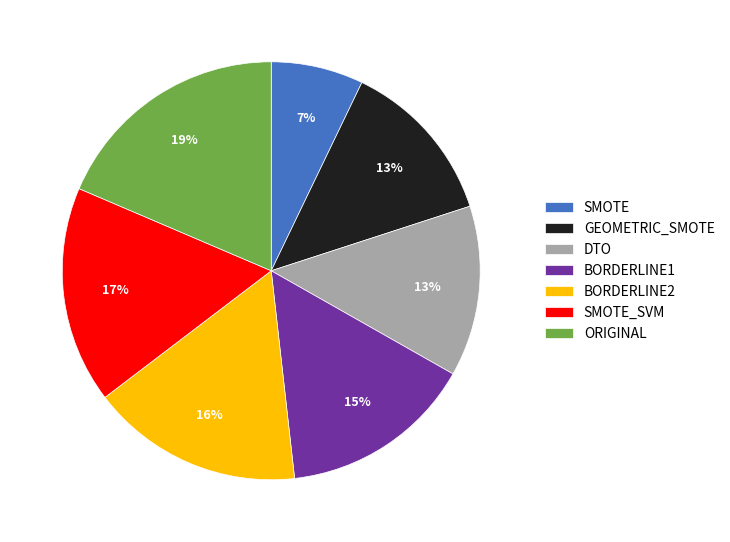

To the nearest percent, what percentage of the pie is SMOTE_SVM?

17%